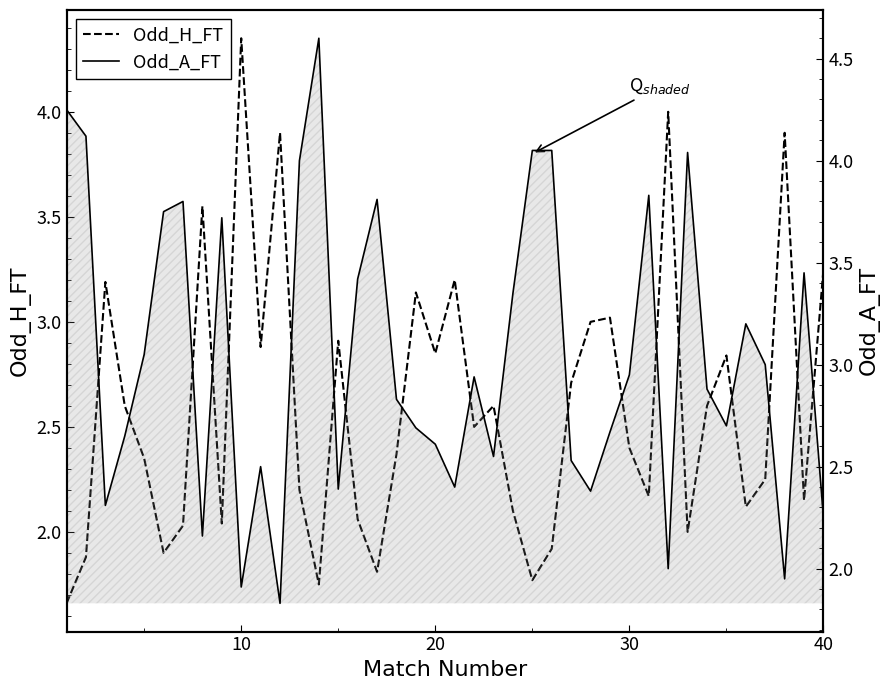

How many values in the Odd_H_FT series exceed 2?

32